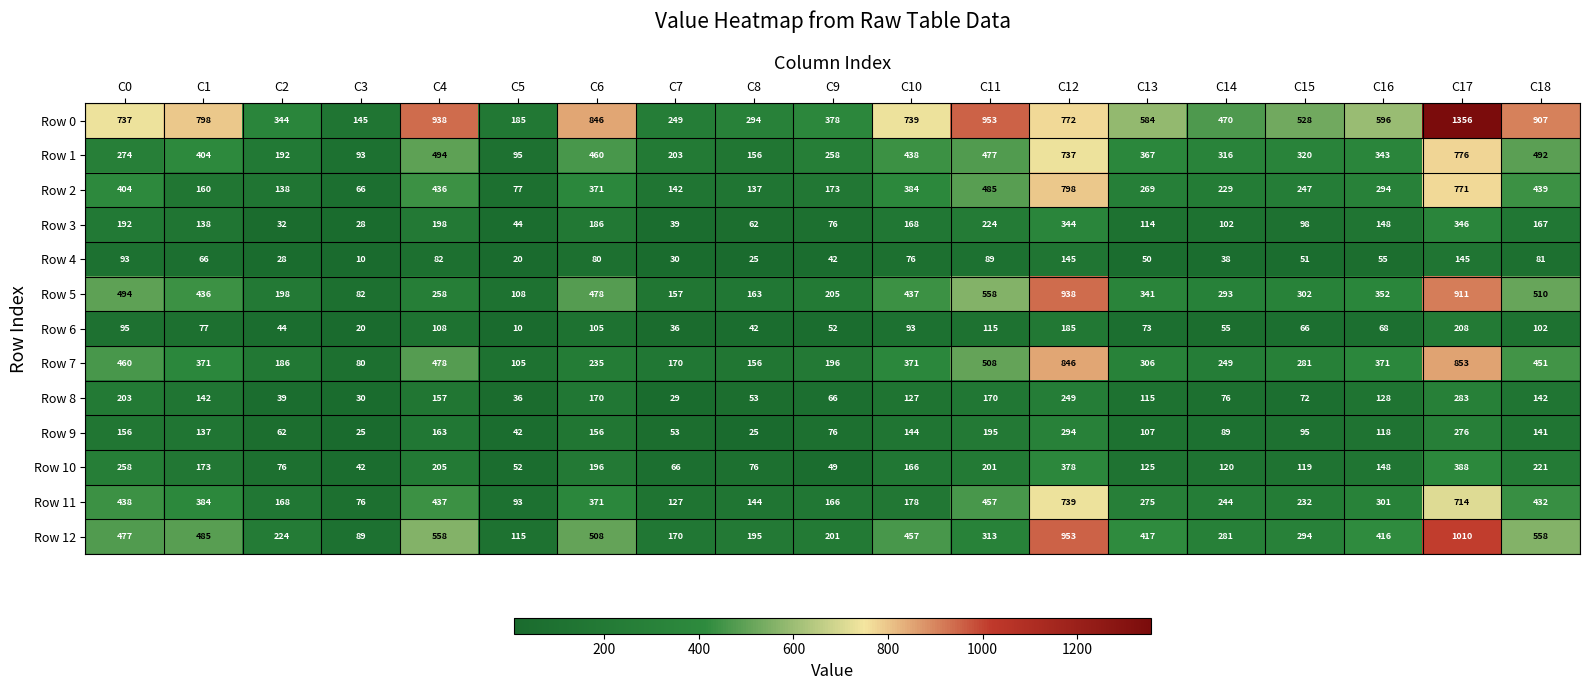

What is the sum of all Row 6 values?

1554